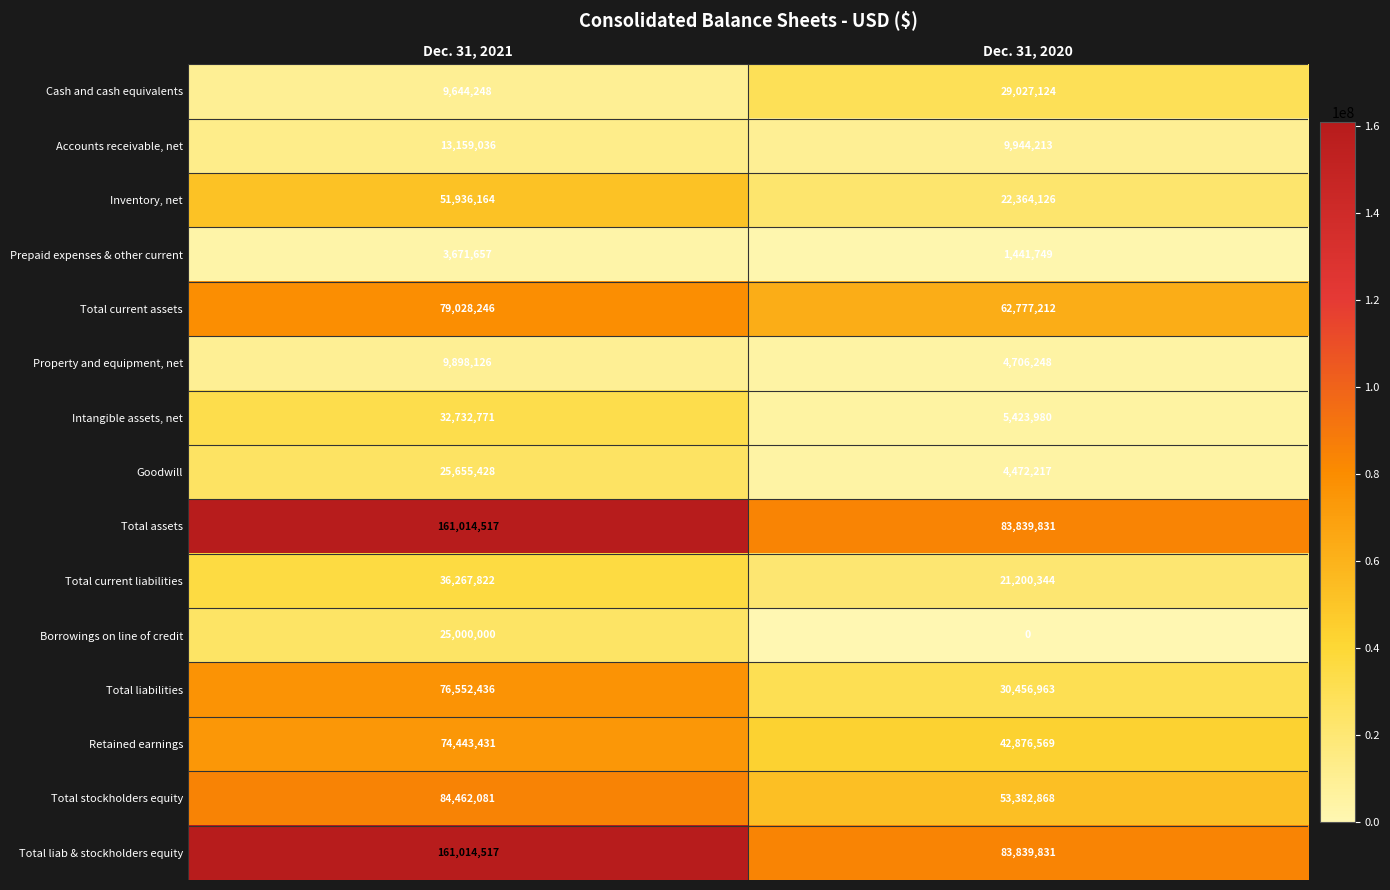

What is the difference between the highest and lowest values at Dec. 31, 2021?

157342860